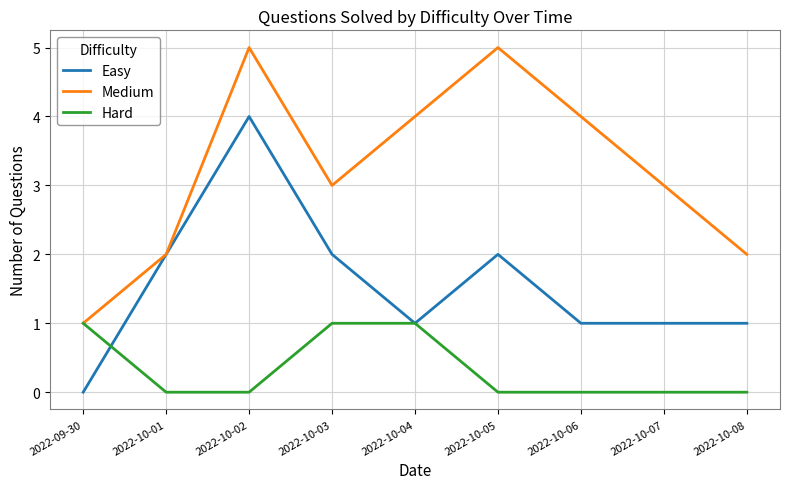

Does the chart display data point markers on the line(s)?

No